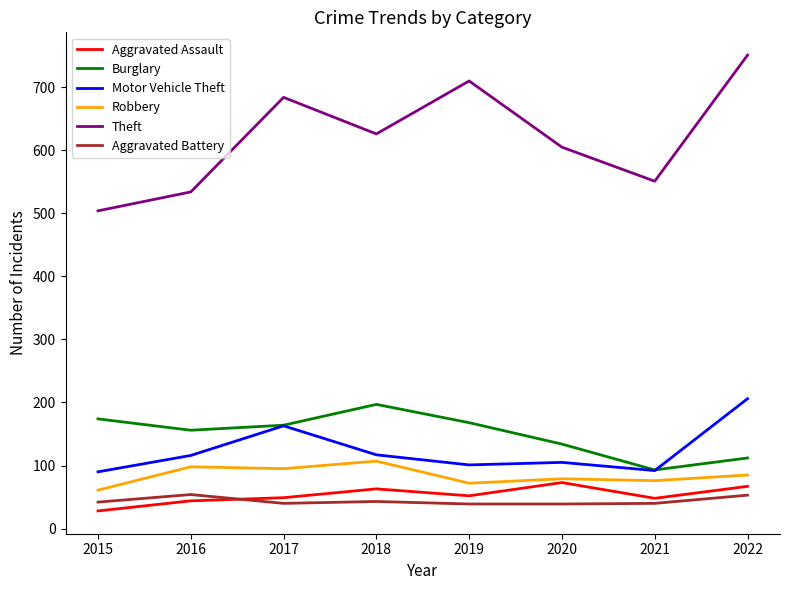

At how many categories does at least one series exceed 475?

8